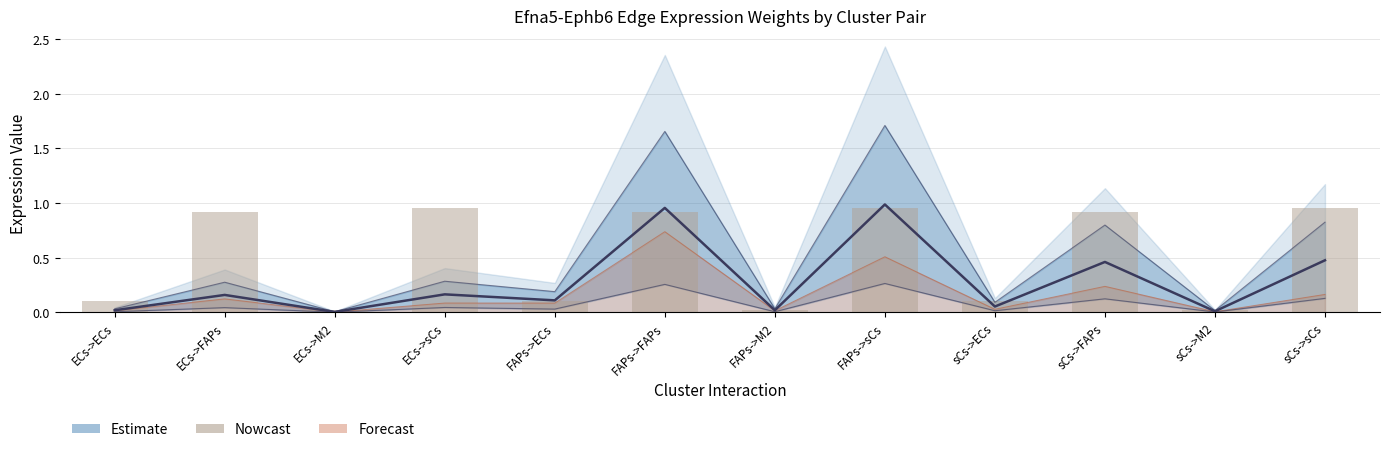

Reading left to right, transcribe all the data shown in this chart.

0.1	0.9	0.0	1.0	0.1	0.9	0.0	1.0	0.1	0.9	0.0	1.0